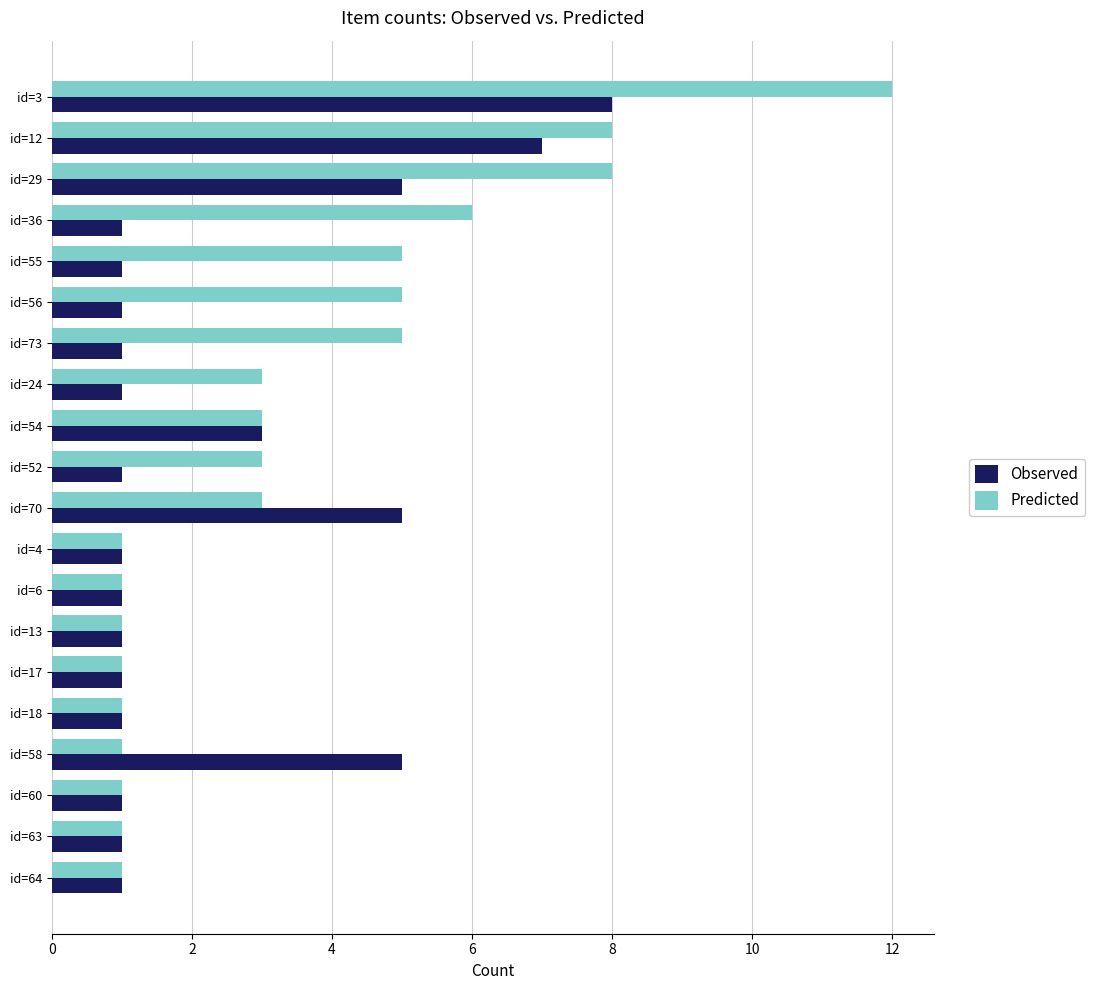

What is the average value of the Predicted series?

4